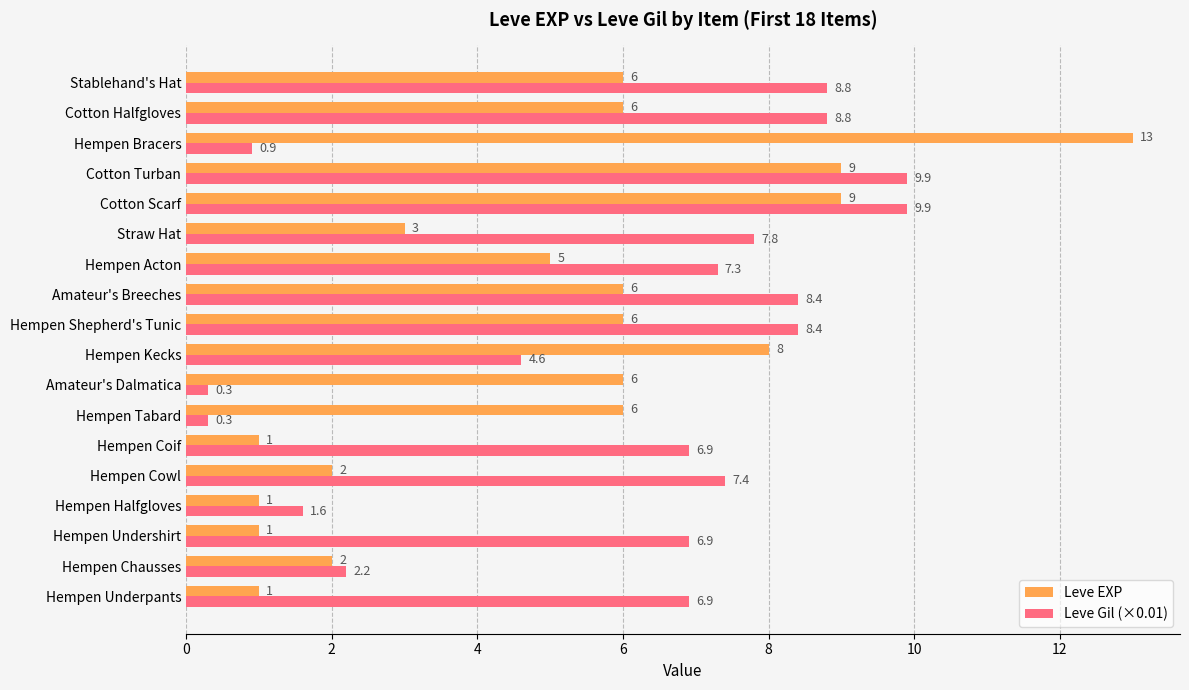

Which series has the widest spread of values?

Leve EXP